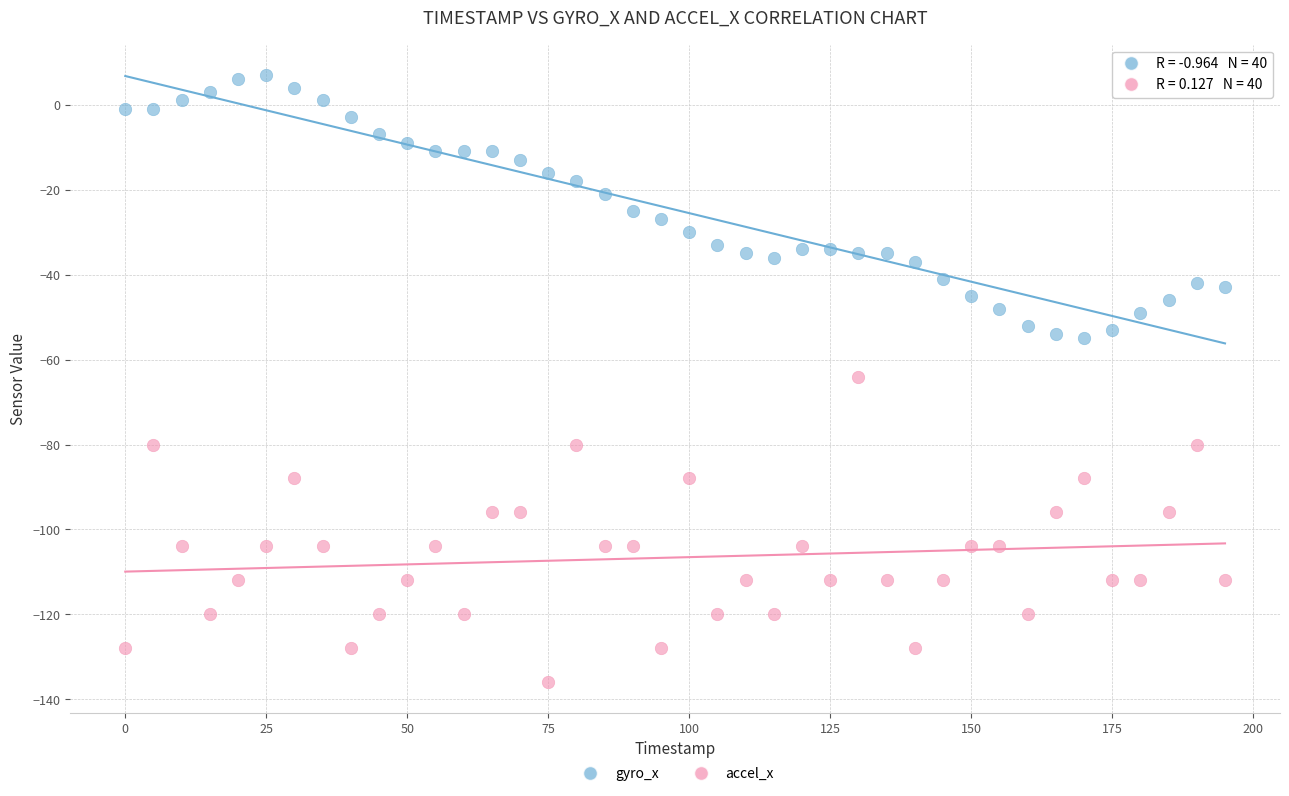

Which series reaches the minimum Y coordinate?

accel_x